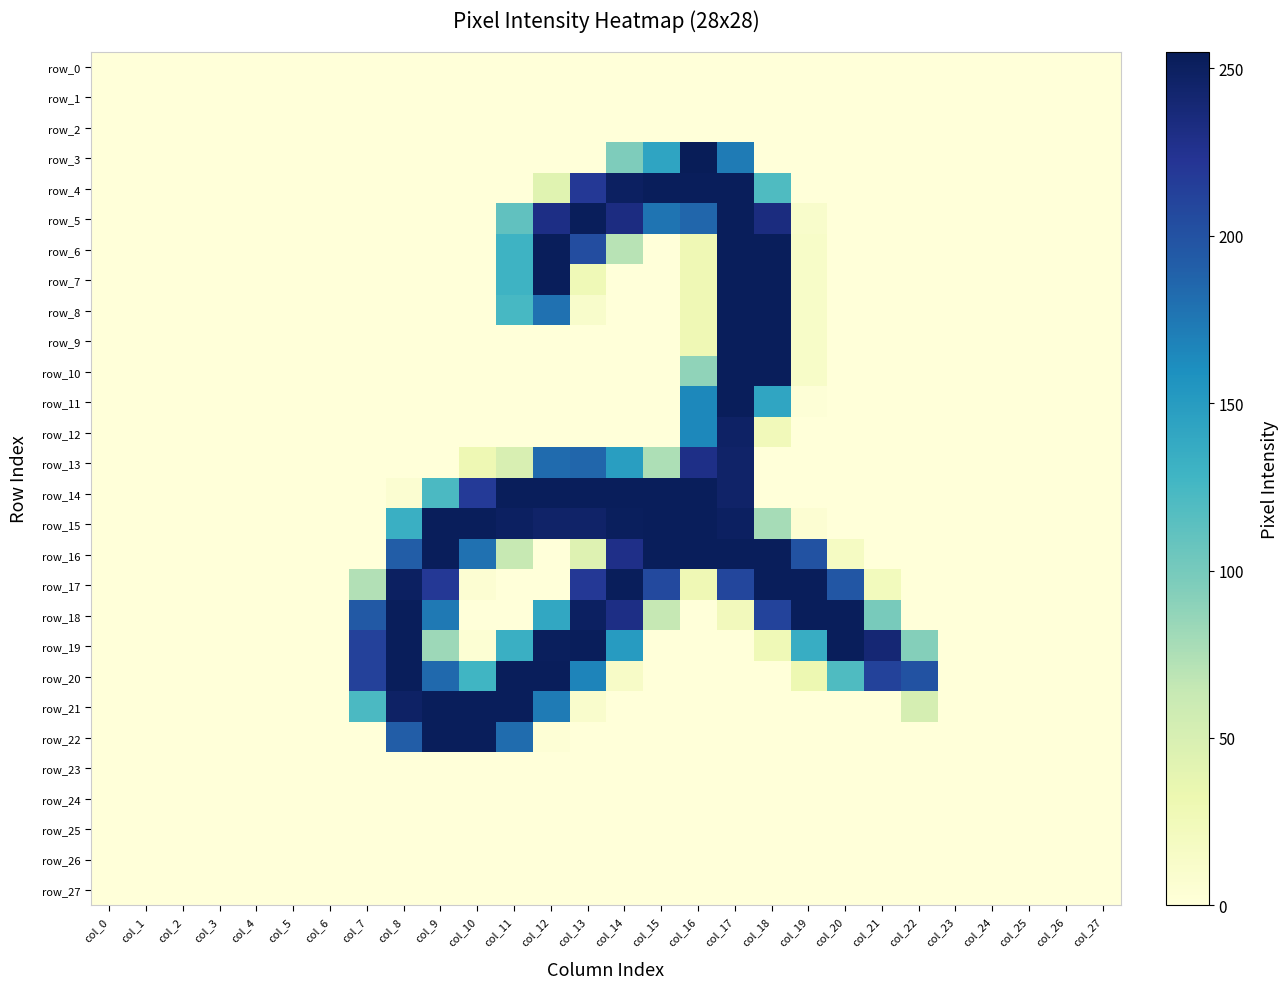

Reading left to right, what are all the values shown in this chart?

row_0: col_0=0	col_1=0	col_2=0	col_3=0	col_4=0	col_5=0	col_6=0	col_7=0	col_8=0	col_9=0	col_10=0	col_11=0	col_12=0	col_13=0	col_14=0	col_15=0	col_16=0	col_17=0	col_18=0	col_19=0	col_20=0	col_21=0	col_22=0	col_23=0	col_24=0	col_25=0	col_26=0	col_27=0
row_1: col_0=0	col_1=0	col_2=0	col_3=0	col_4=0	col_5=0	col_6=0	col_7=0	col_8=0	col_9=0	col_10=0	col_11=0	col_12=0	col_13=0	col_14=0	col_15=0	col_16=0	col_17=0	col_18=0	col_19=0	col_20=0	col_21=0	col_22=0	col_23=0	col_24=0	col_25=0	col_26=0	col_27=0
row_2: col_0=0	col_1=0	col_2=0	col_3=0	col_4=0	col_5=0	col_6=0	col_7=0	col_8=0	col_9=0	col_10=0	col_11=0	col_12=0	col_13=0	col_14=0	col_15=0	col_16=0	col_17=0	col_18=0	col_19=0	col_20=0	col_21=0	col_22=0	col_23=0	col_24=0	col_25=0	col_26=0	col_27=0
row_3: col_0=0	col_1=0	col_2=0	col_3=0	col_4=0	col_5=0	col_6=0	col_7=0	col_8=0	col_9=0	col_10=0	col_11=0	col_12=0	col_13=0	col_14=96	col_15=143	col_16=255	col_17=173	col_18=0	col_19=0	col_20=0	col_21=0	col_22=0	col_23=0	col_24=0	col_25=0	col_26=0	col_27=0
row_4: col_0=0	col_1=0	col_2=0	col_3=0	col_4=0	col_5=0	col_6=0	col_7=0	col_8=0	col_9=0	col_10=0	col_11=0	col_12=42	col_13=220	col_14=250	col_15=253	col_16=253	col_17=253	col_18=120	col_19=0	col_20=0	col_21=0	col_22=0	col_23=0	col_24=0	col_25=0	col_26=0	col_27=0
row_5: col_0=0	col_1=0	col_2=0	col_3=0	col_4=0	col_5=0	col_6=0	col_7=0	col_8=0	col_9=0	col_10=0	col_11=111	col_12=231	col_13=253	col_14=233	col_15=177	col_16=186	col_17=253	col_18=234	col_19=11	col_20=0	col_21=0	col_22=0	col_23=0	col_24=0	col_25=0	col_26=0	col_27=0
row_6: col_0=0	col_1=0	col_2=0	col_3=0	col_4=0	col_5=0	col_6=0	col_7=0	col_8=0	col_9=0	col_10=0	col_11=130	col_12=253	col_13=204	col_14=70	col_15=0	col_16=28	col_17=253	col_18=253	col_19=13	col_20=0	col_21=0	col_22=0	col_23=0	col_24=0	col_25=0	col_26=0	col_27=0
row_7: col_0=0	col_1=0	col_2=0	col_3=0	col_4=0	col_5=0	col_6=0	col_7=0	col_8=0	col_9=0	col_10=0	col_11=130	col_12=253	col_13=27	col_14=0	col_15=0	col_16=28	col_17=253	col_18=253	col_19=13	col_20=0	col_21=0	col_22=0	col_23=0	col_24=0	col_25=0	col_26=0	col_27=0
row_8: col_0=0	col_1=0	col_2=0	col_3=0	col_4=0	col_5=0	col_6=0	col_7=0	col_8=0	col_9=0	col_10=0	col_11=124	col_12=179	col_13=11	col_14=0	col_15=0	col_16=28	col_17=253	col_18=253	col_19=13	col_20=0	col_21=0	col_22=0	col_23=0	col_24=0	col_25=0	col_26=0	col_27=0
row_9: col_0=0	col_1=0	col_2=0	col_3=0	col_4=0	col_5=0	col_6=0	col_7=0	col_8=0	col_9=0	col_10=0	col_11=0	col_12=0	col_13=0	col_14=0	col_15=0	col_16=28	col_17=253	col_18=253	col_19=13	col_20=0	col_21=0	col_22=0	col_23=0	col_24=0	col_25=0	col_26=0	col_27=0
row_10: col_0=0	col_1=0	col_2=0	col_3=0	col_4=0	col_5=0	col_6=0	col_7=0	col_8=0	col_9=0	col_10=0	col_11=0	col_12=0	col_13=0	col_14=0	col_15=0	col_16=88	col_17=253	col_18=253	col_19=13	col_20=0	col_21=0	col_22=0	col_23=0	col_24=0	col_25=0	col_26=0	col_27=0
row_11: col_0=0	col_1=0	col_2=0	col_3=0	col_4=0	col_5=0	col_6=0	col_7=0	col_8=0	col_9=0	col_10=0	col_11=0	col_12=0	col_13=0	col_14=0	col_15=0	col_16=165	col_17=253	col_18=142	col_19=2	col_20=0	col_21=0	col_22=0	col_23=0	col_24=0	col_25=0	col_26=0	col_27=0
row_12: col_0=0	col_1=0	col_2=0	col_3=0	col_4=0	col_5=0	col_6=0	col_7=0	col_8=0	col_9=0	col_10=0	col_11=0	col_12=0	col_13=0	col_14=0	col_15=0	col_16=165	col_17=248	col_18=24	col_19=0	col_20=0	col_21=0	col_22=0	col_23=0	col_24=0	col_25=0	col_26=0	col_27=0
row_13: col_0=0	col_1=0	col_2=0	col_3=0	col_4=0	col_5=0	col_6=0	col_7=0	col_8=0	col_9=0	col_10=29	col_11=49	col_12=183	col_13=186	col_14=148	col_15=75	col_16=230	col_17=246	col_18=0	col_19=0	col_20=0	col_21=0	col_22=0	col_23=0	col_24=0	col_25=0	col_26=0	col_27=0
row_14: col_0=0	col_1=0	col_2=0	col_3=0	col_4=0	col_5=0	col_6=0	col_7=0	col_8=6	col_9=122	col_10=218	col_11=253	col_12=253	col_13=253	col_14=253	col_15=253	col_16=253	col_17=246	col_18=0	col_19=0	col_20=0	col_21=0	col_22=0	col_23=0	col_24=0	col_25=0	col_26=0	col_27=0
row_15: col_0=0	col_1=0	col_2=0	col_3=0	col_4=0	col_5=0	col_6=0	col_7=0	col_8=133	col_9=253	col_10=253	col_11=250	col_12=246	col_13=246	col_14=252	col_15=253	col_16=253	col_17=250	col_18=78	col_19=5	col_20=0	col_21=0	col_22=0	col_23=0	col_24=0	col_25=0	col_26=0	col_27=0
row_16: col_0=0	col_1=0	col_2=0	col_3=0	col_4=0	col_5=0	col_6=0	col_7=0	col_8=192	col_9=253	col_10=179	col_11=63	col_12=0	col_13=44	col_14=229	col_15=253	col_16=253	col_17=253	col_18=253	col_19=200	col_20=17	col_21=0	col_22=0	col_23=0	col_24=0	col_25=0	col_26=0	col_27=0
row_17: col_0=0	col_1=0	col_2=0	col_3=0	col_4=0	col_5=0	col_6=0	col_7=73	col_8=250	col_9=220	col_10=5	col_11=0	col_12=0	col_13=220	col_14=253	col_15=207	col_16=28	col_17=209	col_18=253	col_19=253	col_20=197	col_21=22	col_22=0	col_23=0	col_24=0	col_25=0	col_26=0	col_27=0
row_18: col_0=0	col_1=0	col_2=0	col_3=0	col_4=0	col_5=0	col_6=0	col_7=195	col_8=253	col_9=174	col_10=0	col_11=0	col_12=140	col_13=250	col_14=231	col_15=64	col_16=0	col_17=23	col_18=211	col_19=253	col_20=253	col_21=99	col_22=0	col_23=0	col_24=0	col_25=0	col_26=0	col_27=0
row_19: col_0=0	col_1=0	col_2=0	col_3=0	col_4=0	col_5=0	col_6=0	col_7=213	col_8=253	col_9=82	col_10=4	col_11=133	col_12=252	col_13=253	col_14=150	col_15=0	col_16=0	col_17=0	col_18=27	col_19=135	col_20=253	col_21=240	col_22=93	col_23=0	col_24=0	col_25=0	col_26=0	col_27=0
row_20: col_0=0	col_1=0	col_2=0	col_3=0	col_4=0	col_5=0	col_6=0	col_7=213	col_8=253	col_9=184	col_10=128	col_11=253	col_12=253	col_13=167	col_14=14	col_15=0	col_16=0	col_17=0	col_18=0	col_19=31	col_20=120	col_21=212	col_22=200	col_23=0	col_24=0	col_25=0	col_26=0	col_27=0
row_21: col_0=0	col_1=0	col_2=0	col_3=0	col_4=0	col_5=0	col_6=0	col_7=122	col_8=248	col_9=253	col_10=253	col_11=253	col_12=173	col_13=10	col_14=0	col_15=0	col_16=0	col_17=0	col_18=0	col_19=0	col_20=0	col_21=0	col_22=52	col_23=0	col_24=0	col_25=0	col_26=0	col_27=0
row_22: col_0=0	col_1=0	col_2=0	col_3=0	col_4=0	col_5=0	col_6=0	col_7=0	col_8=192	col_9=253	col_10=253	col_11=182	col_12=3	col_13=0	col_14=0	col_15=0	col_16=0	col_17=0	col_18=0	col_19=0	col_20=0	col_21=0	col_22=0	col_23=0	col_24=0	col_25=0	col_26=0	col_27=0
row_23: col_0=0	col_1=0	col_2=0	col_3=0	col_4=0	col_5=0	col_6=0	col_7=0	col_8=0	col_9=0	col_10=0	col_11=0	col_12=0	col_13=0	col_14=0	col_15=0	col_16=0	col_17=0	col_18=0	col_19=0	col_20=0	col_21=0	col_22=0	col_23=0	col_24=0	col_25=0	col_26=0	col_27=0
row_24: col_0=0	col_1=0	col_2=0	col_3=0	col_4=0	col_5=0	col_6=0	col_7=0	col_8=0	col_9=0	col_10=0	col_11=0	col_12=0	col_13=0	col_14=0	col_15=0	col_16=0	col_17=0	col_18=0	col_19=0	col_20=0	col_21=0	col_22=0	col_23=0	col_24=0	col_25=0	col_26=0	col_27=0
row_25: col_0=0	col_1=0	col_2=0	col_3=0	col_4=0	col_5=0	col_6=0	col_7=0	col_8=0	col_9=0	col_10=0	col_11=0	col_12=0	col_13=0	col_14=0	col_15=0	col_16=0	col_17=0	col_18=0	col_19=0	col_20=0	col_21=0	col_22=0	col_23=0	col_24=0	col_25=0	col_26=0	col_27=0
row_26: col_0=0	col_1=0	col_2=0	col_3=0	col_4=0	col_5=0	col_6=0	col_7=0	col_8=0	col_9=0	col_10=0	col_11=0	col_12=0	col_13=0	col_14=0	col_15=0	col_16=0	col_17=0	col_18=0	col_19=0	col_20=0	col_21=0	col_22=0	col_23=0	col_24=0	col_25=0	col_26=0	col_27=0
row_27: col_0=0	col_1=0	col_2=0	col_3=0	col_4=0	col_5=0	col_6=0	col_7=0	col_8=0	col_9=0	col_10=0	col_11=0	col_12=0	col_13=0	col_14=0	col_15=0	col_16=0	col_17=0	col_18=0	col_19=0	col_20=0	col_21=0	col_22=0	col_23=0	col_24=0	col_25=0	col_26=0	col_27=0